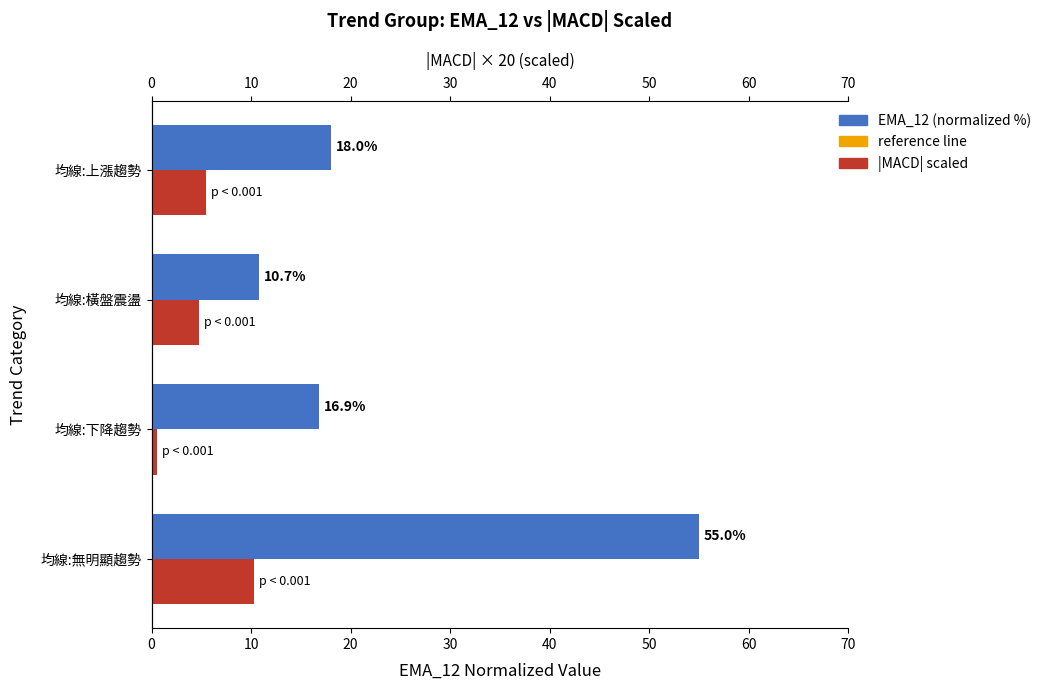

What is the sum of all |MACD| scaled values?

21.0